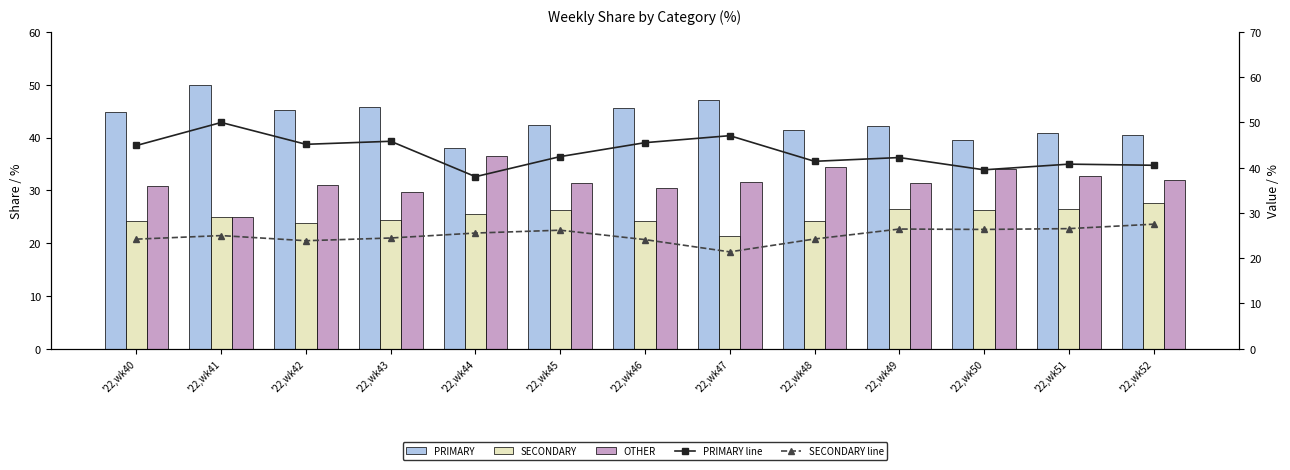

What is the sum of all SECONDARY values?

325.9